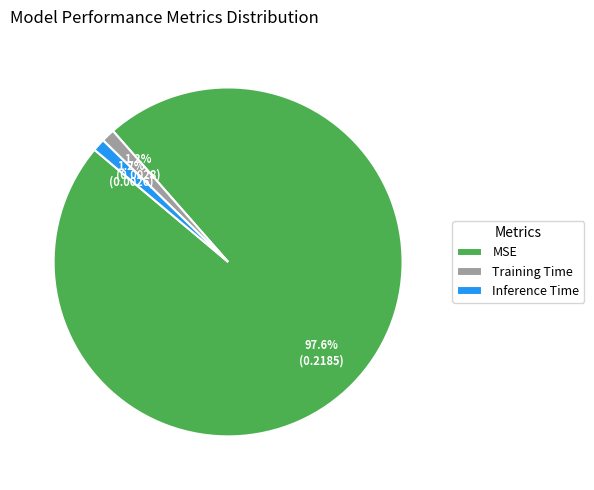

To the nearest percent, what portion does Training Time represent?

1%